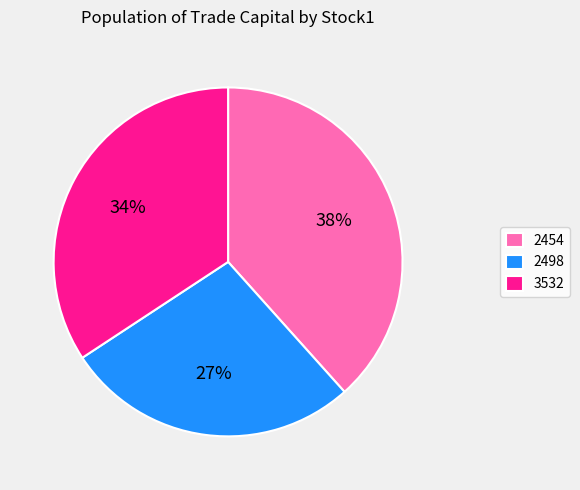

Is the sum of 3532 and 2454 greater than half?

Yes